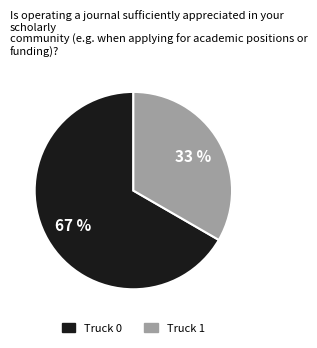

How many slices are in this pie chart?

2